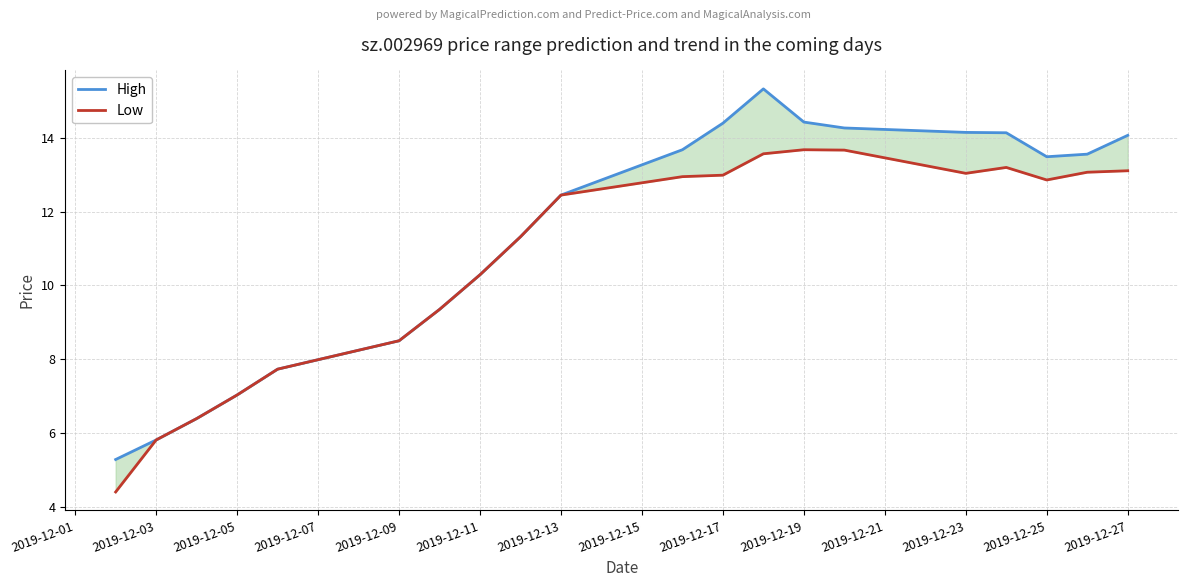

Is the value of High at 2019-12-09 greater than the value of Low at 17?

No